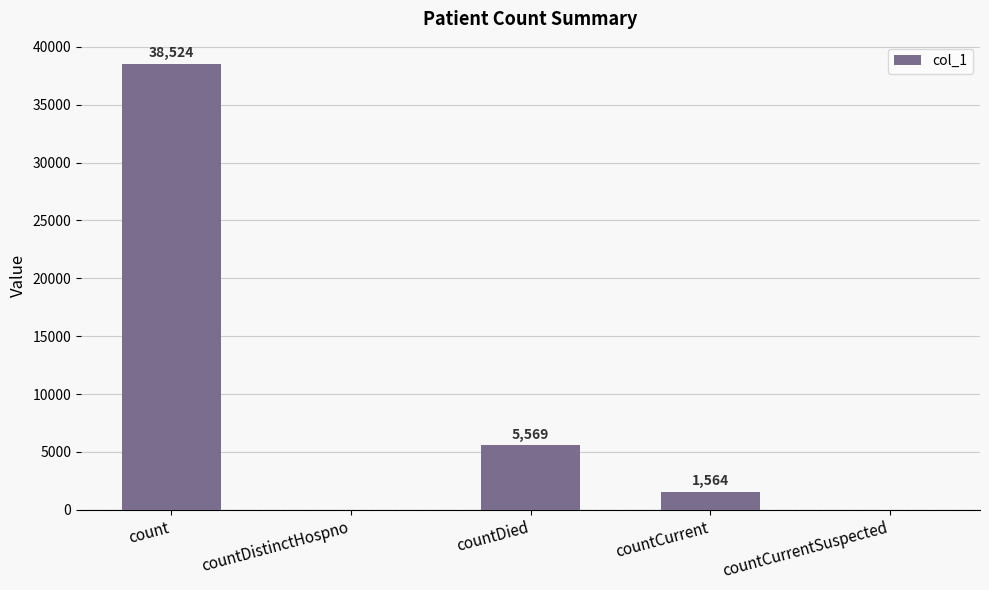

Between countCurrentSuspected and countDied, which is larger?

countDied